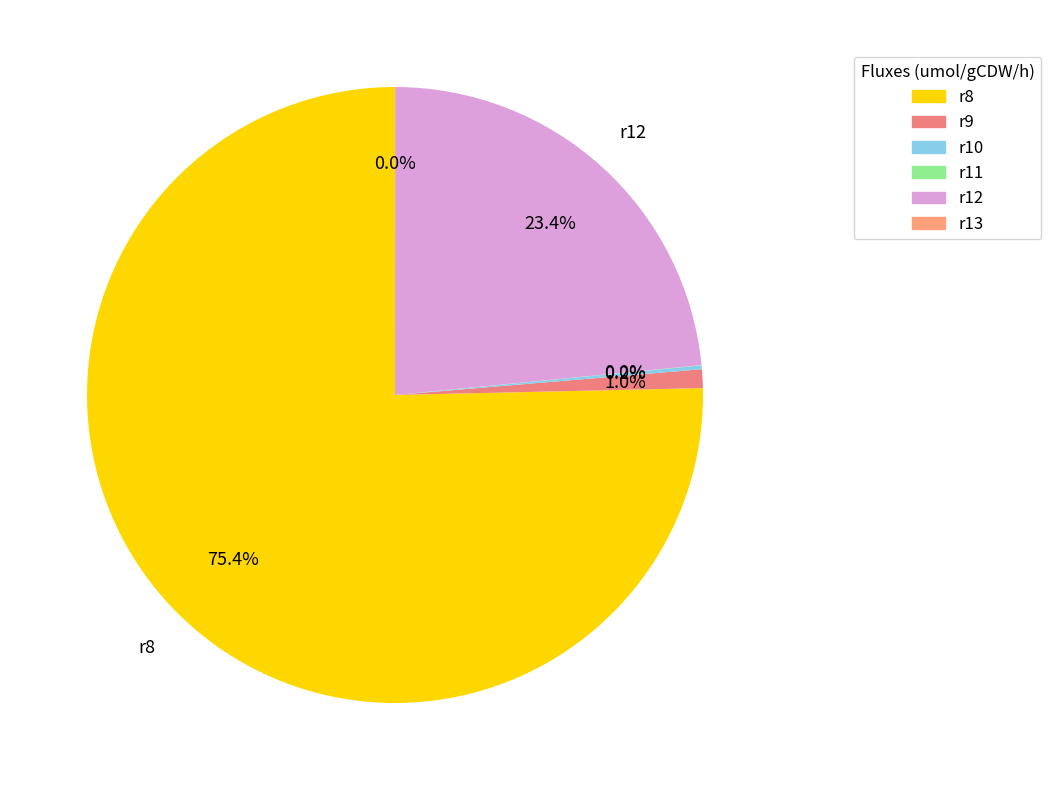

Which category has the smallest portion of the pie?

r13